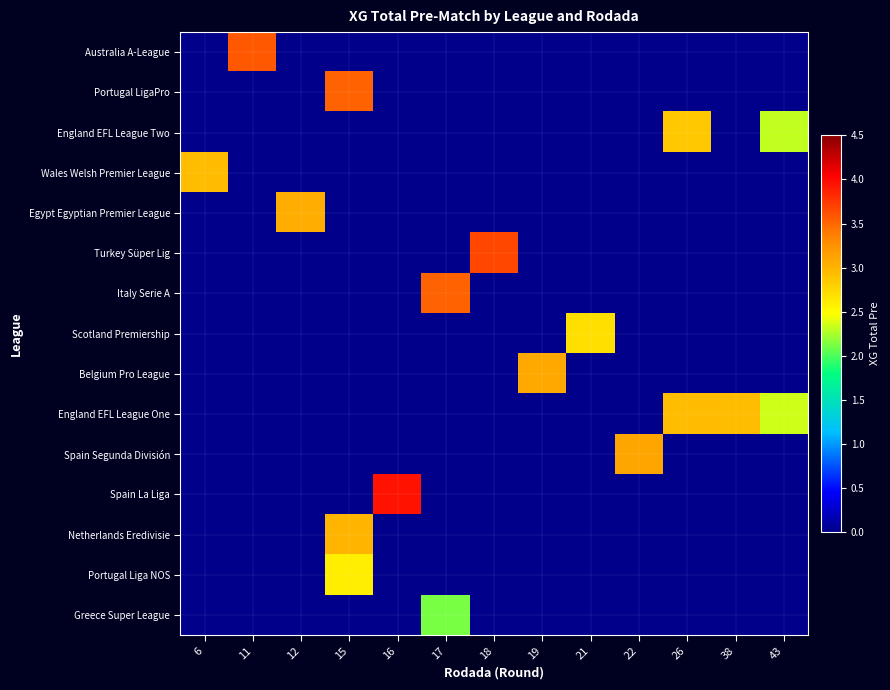

Which series has the largest range (max minus min)?

Spain La Liga